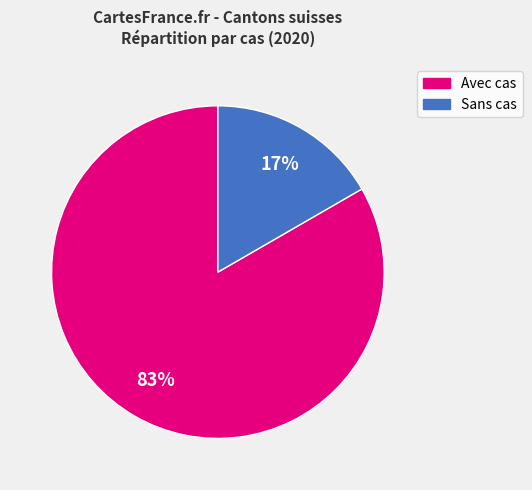

Count the number of slices in the pie.

2